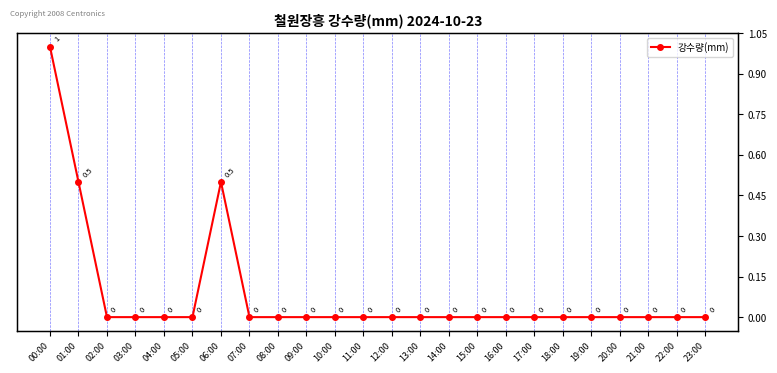

What is the maximum value shown in the chart?

1.0